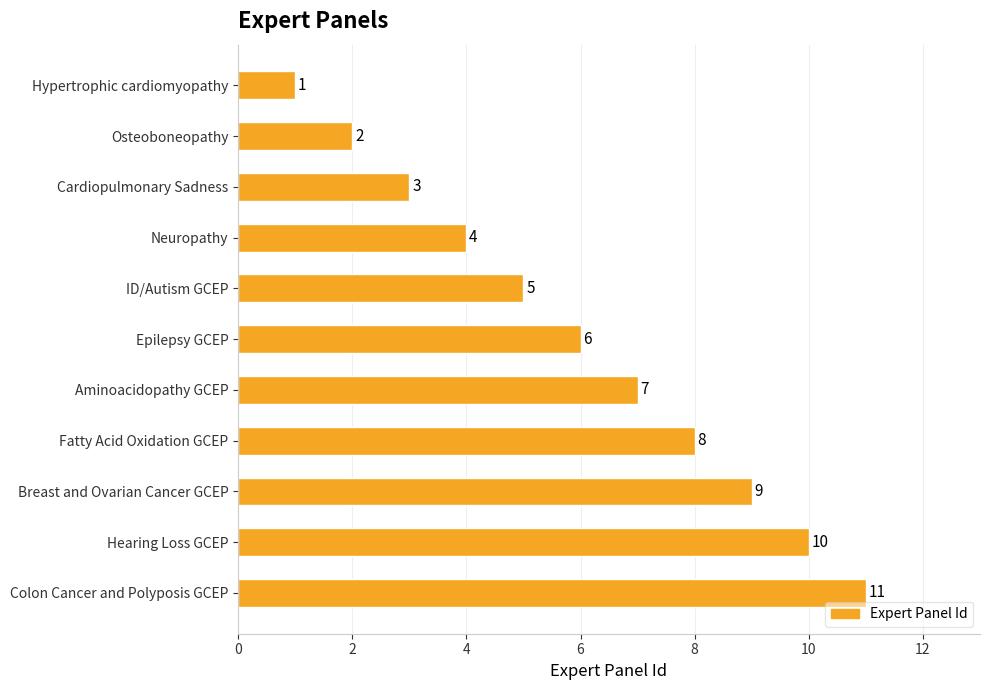

Count the values in the range 3 to 9.

7